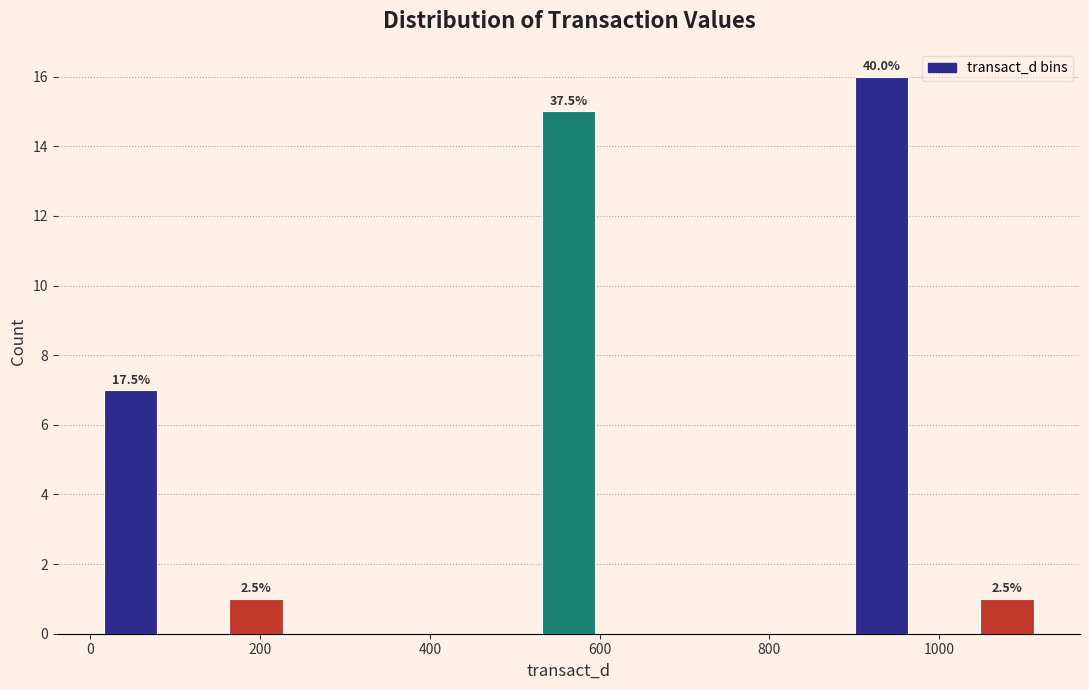

Around what value on the x-axis is the tallest bar? Give the approximate position of its centre, as read against the axis.

940